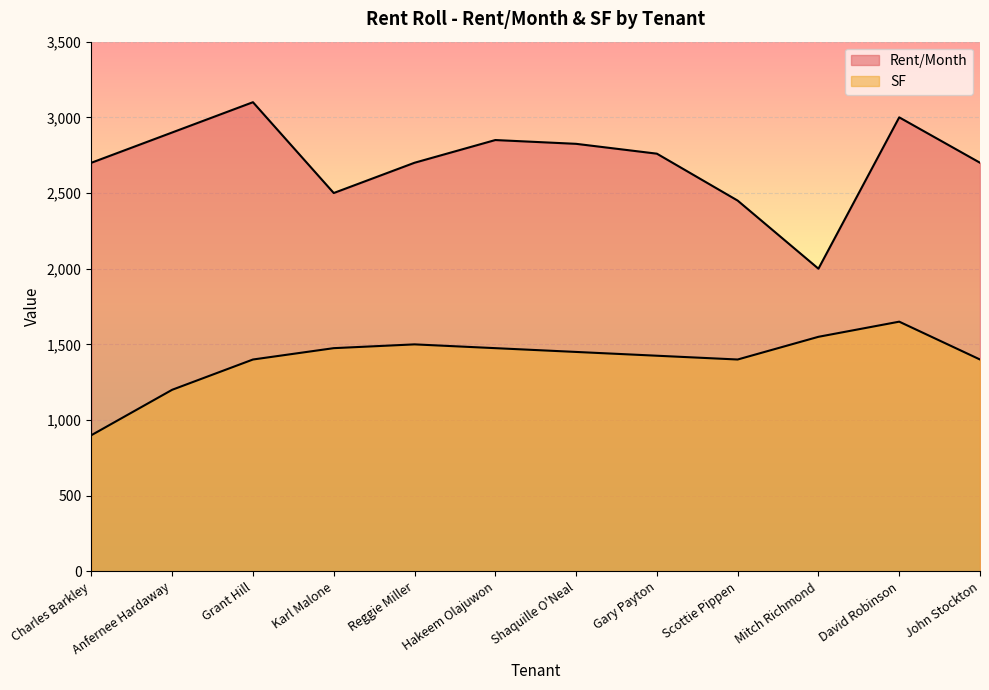

How many data points in SF are less than 1450?

6